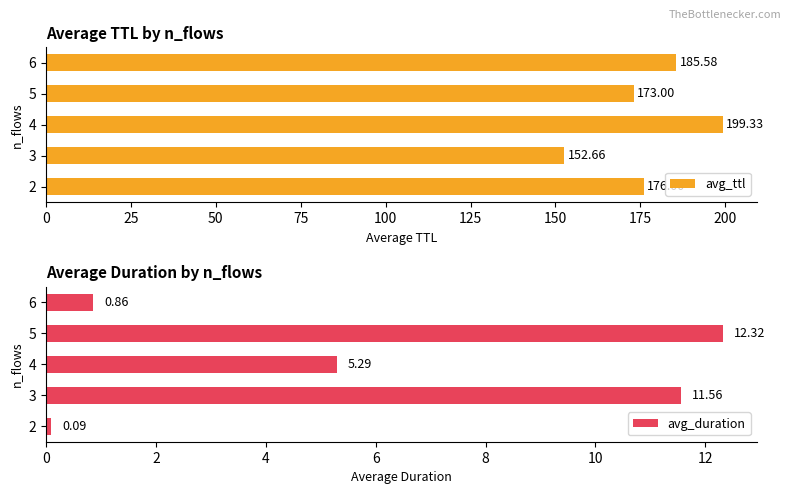

Read the avg_duration value at 5.

12.3